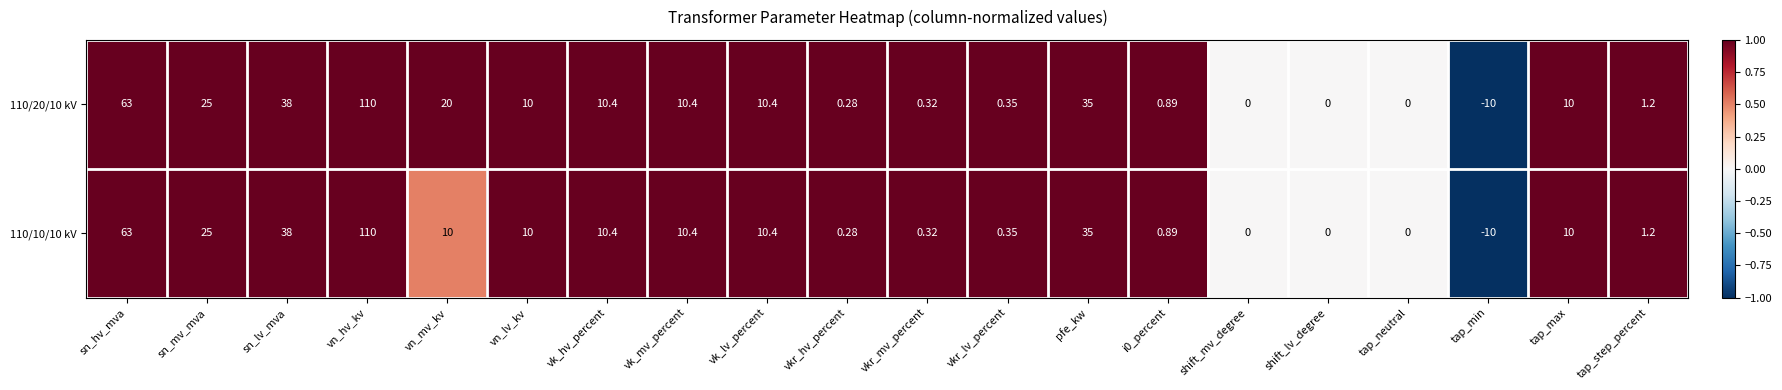

How many data points in 110/10/10 kV are less than 10?

9